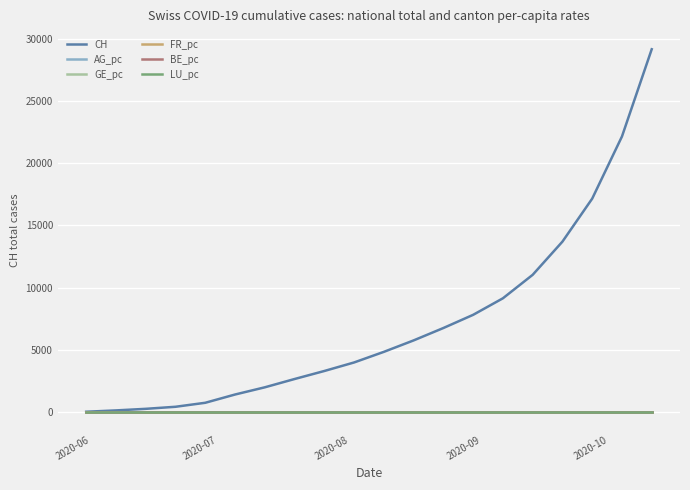

Which series has the largest total across all categories?

CH